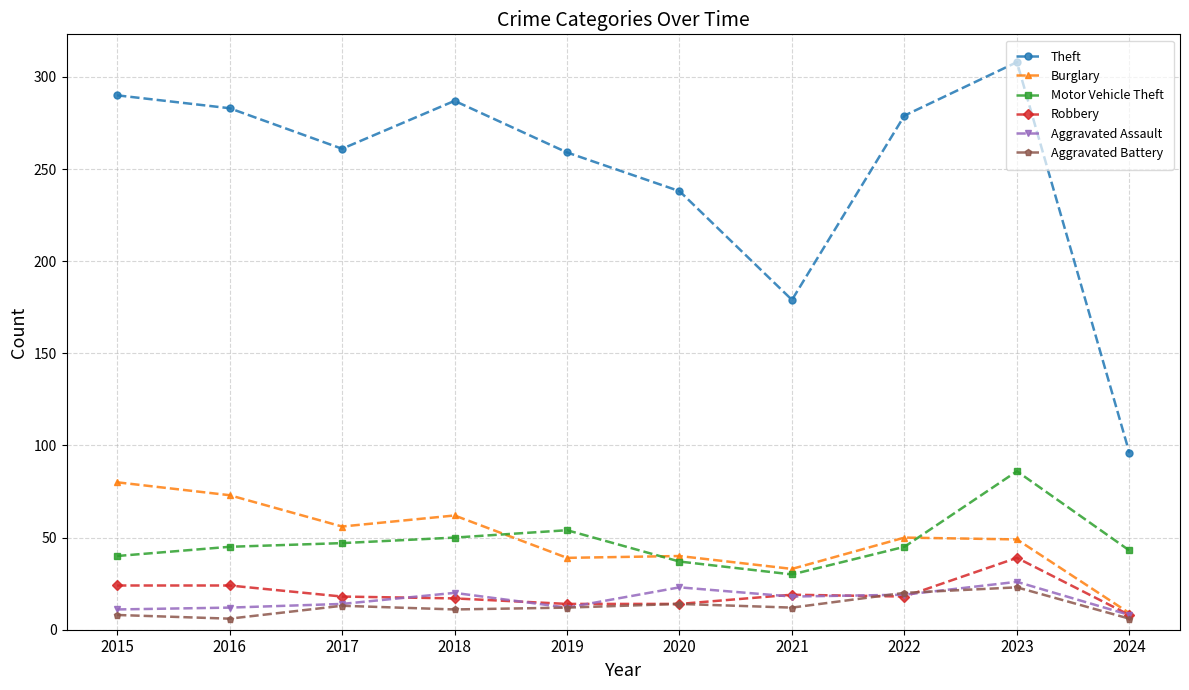

What is the spread (max minus min) of values at 2018?

276